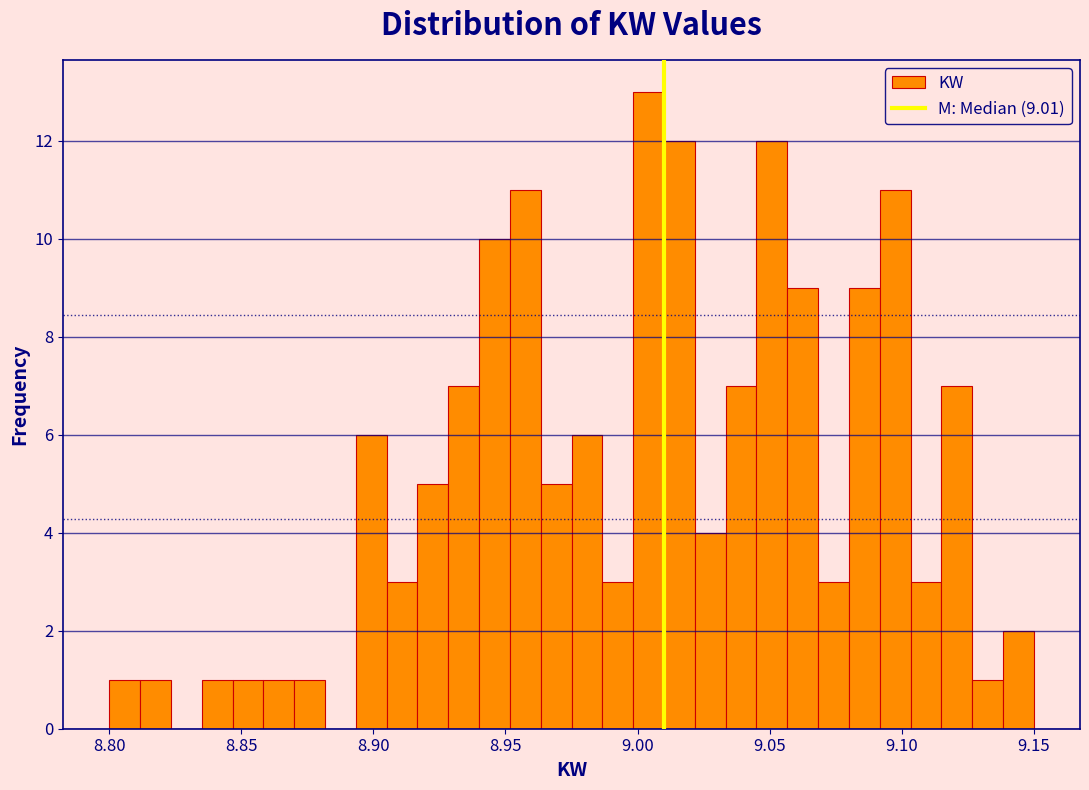

Read against the x-axis, roughly where is the centre of the tallest bar?

9.005